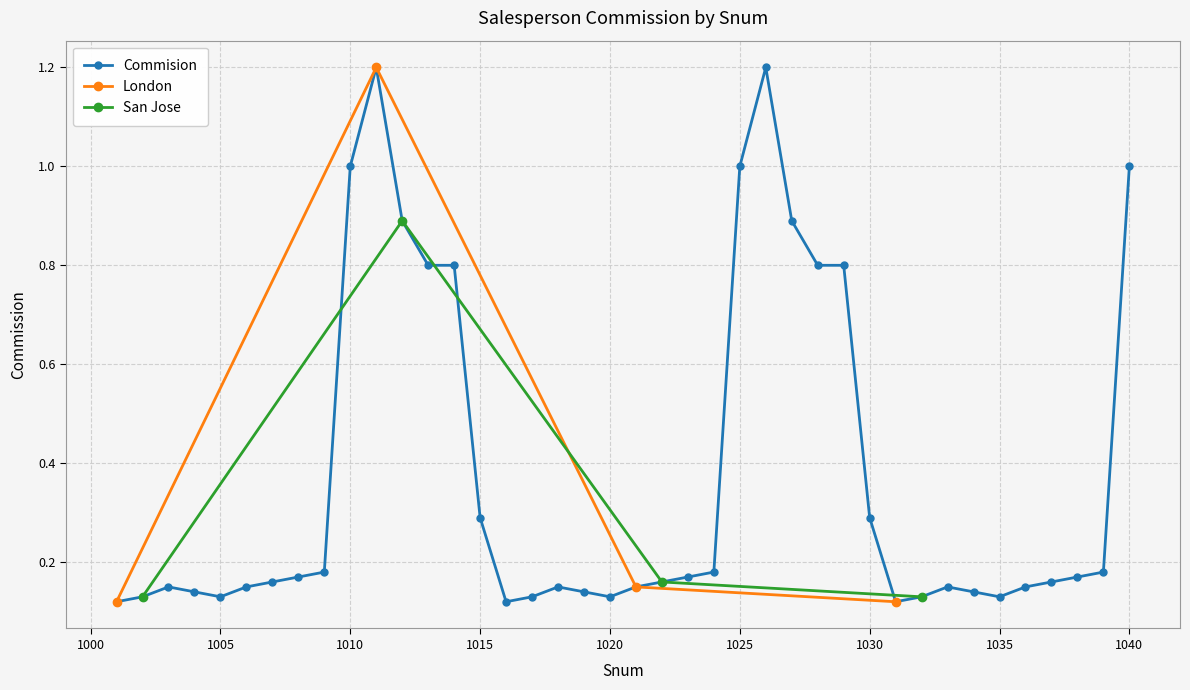

What is the total value across all series at 1031?

0.2